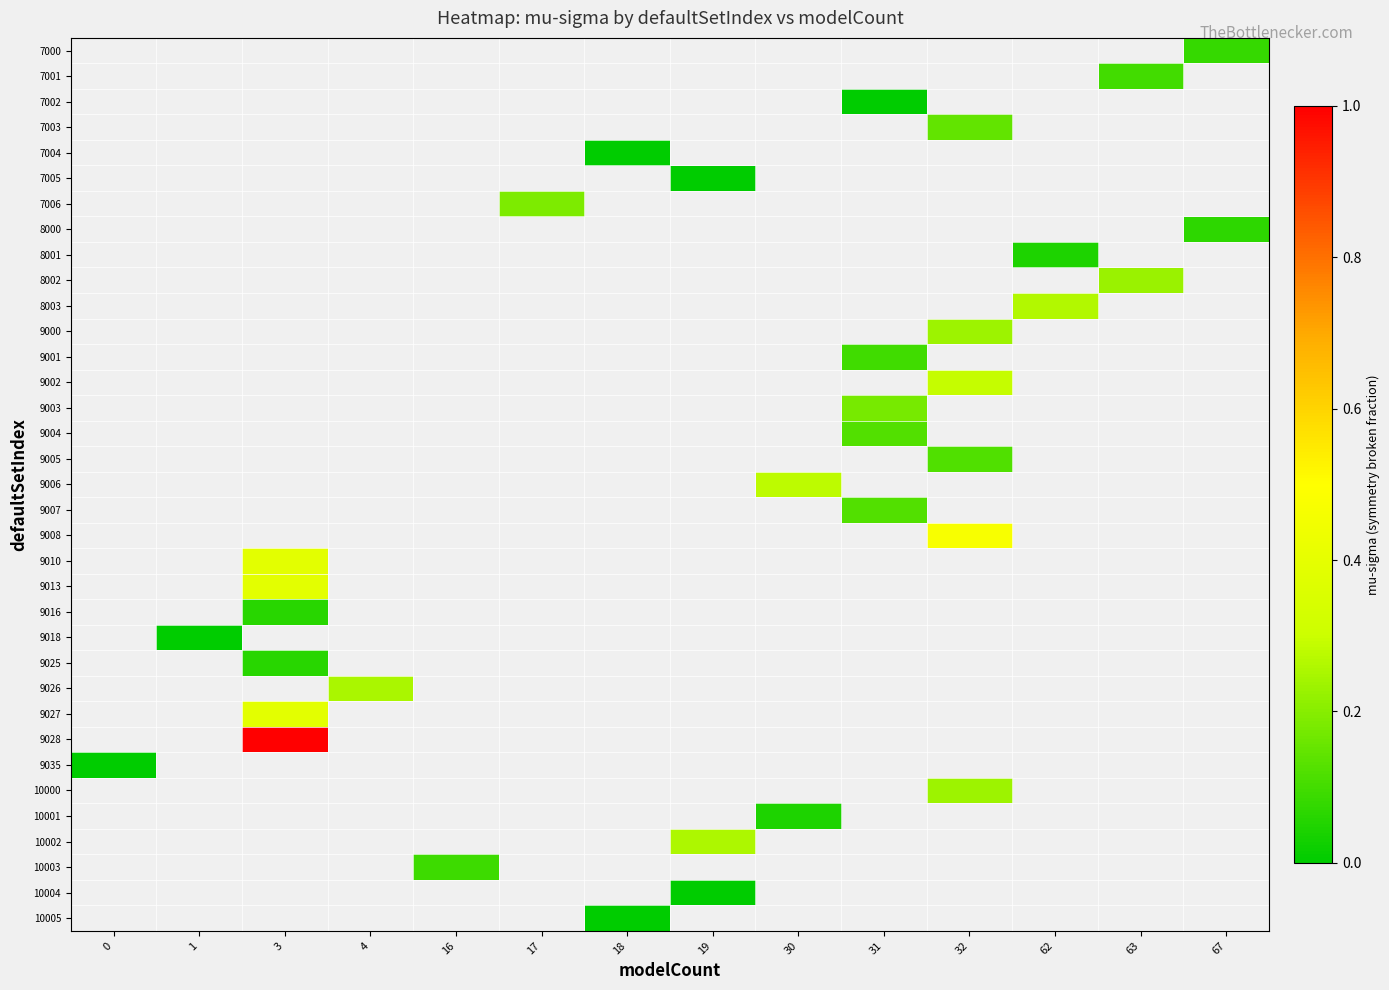

What is the greatest value displayed?

1.0